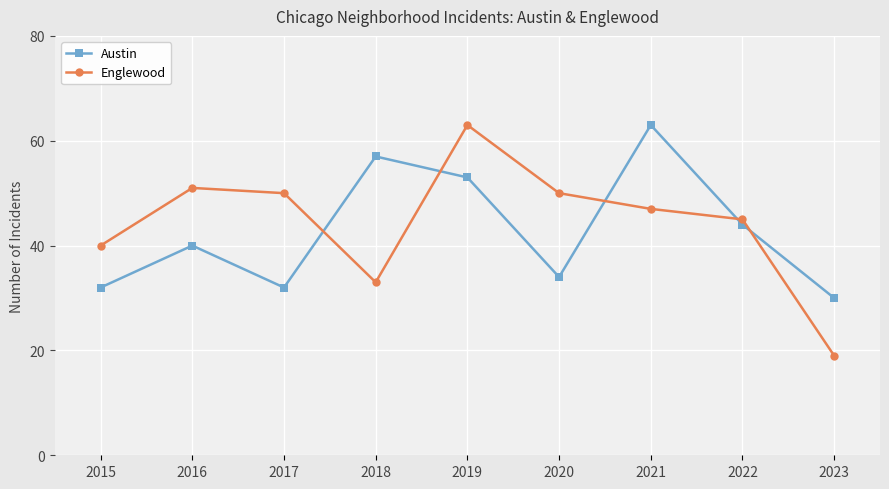

What is the difference between the second highest and minimum values in the Austin series?

27